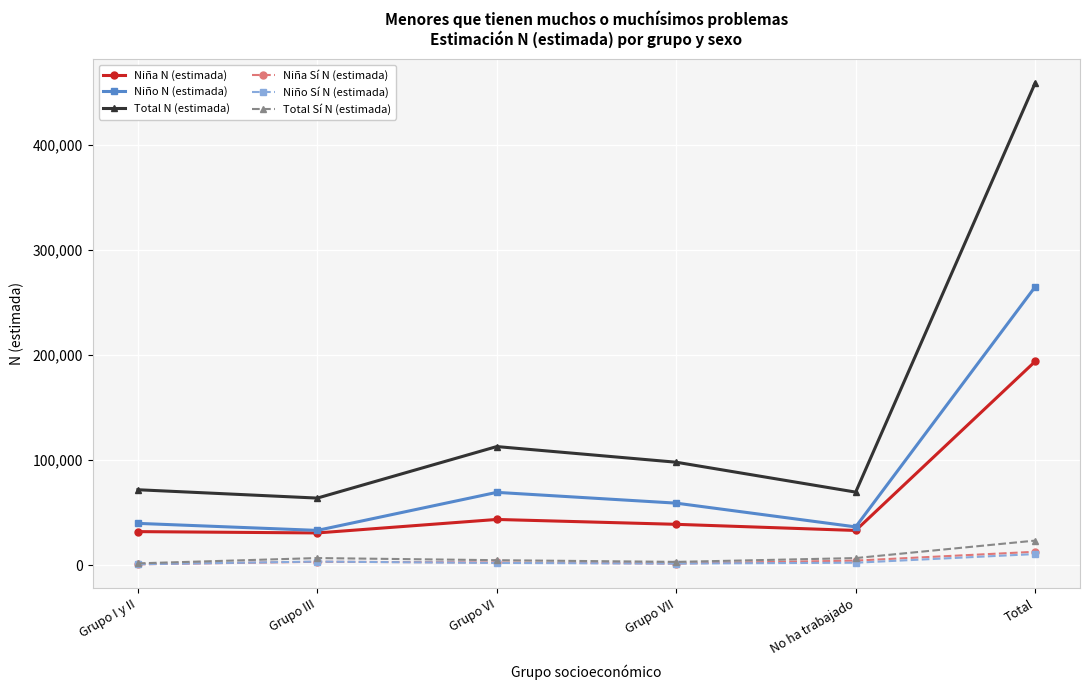

What is the difference between the Total Sí N (estimada) values at No ha trabajado and Grupo III?

14